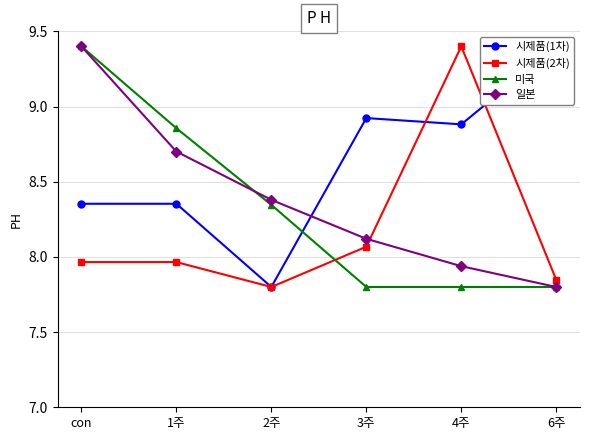

What are all the series names shown in the legend?

시제품(1차), 시제품(2차), 미국, 일본